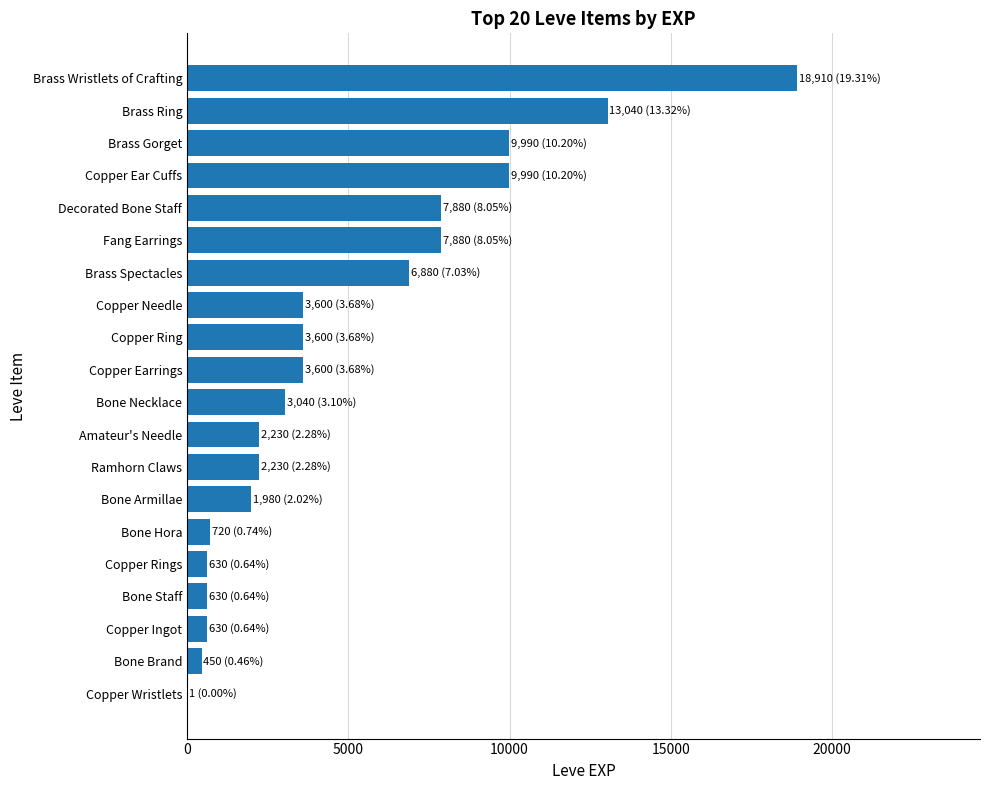

Between Copper Ring and Bone Armillae, which is larger?

Copper Ring